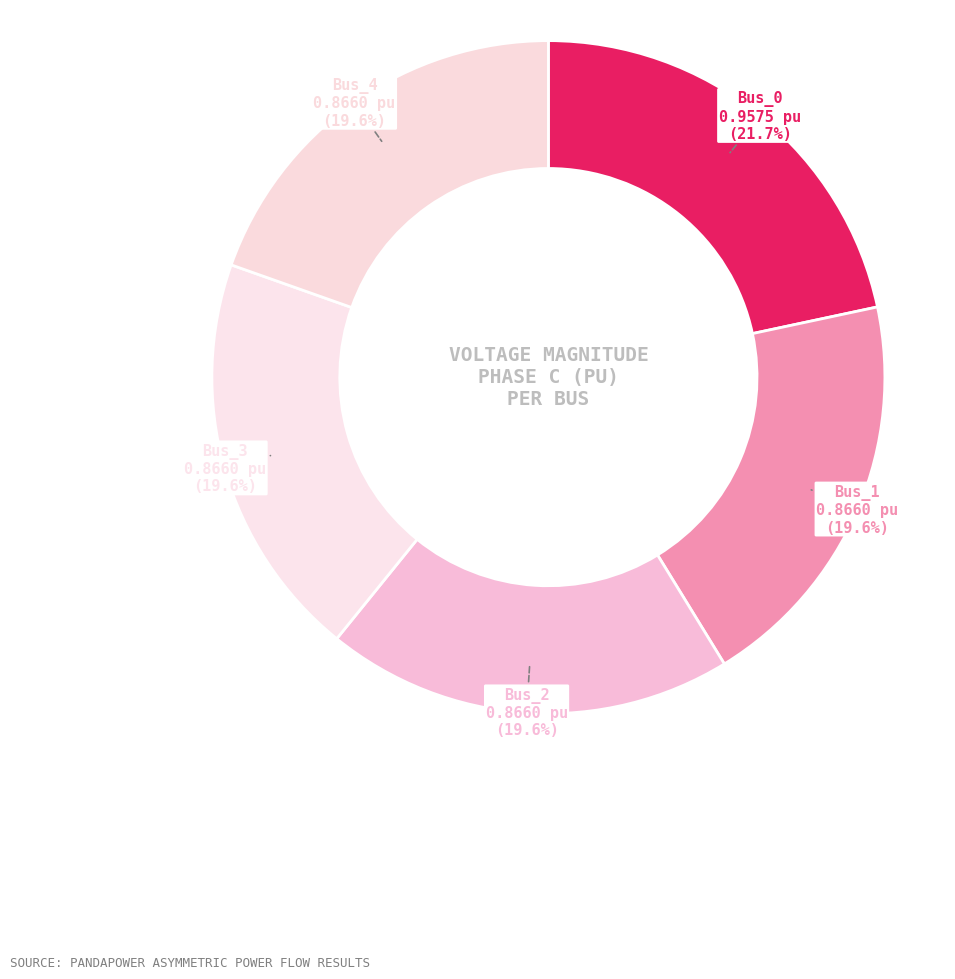

To the nearest percent, what is the average slice percentage?

20%